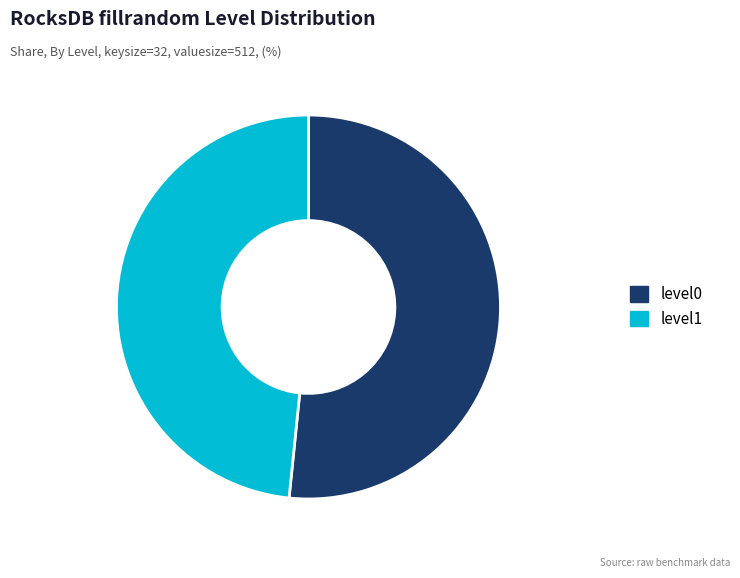

Which slice is the smallest?

level1